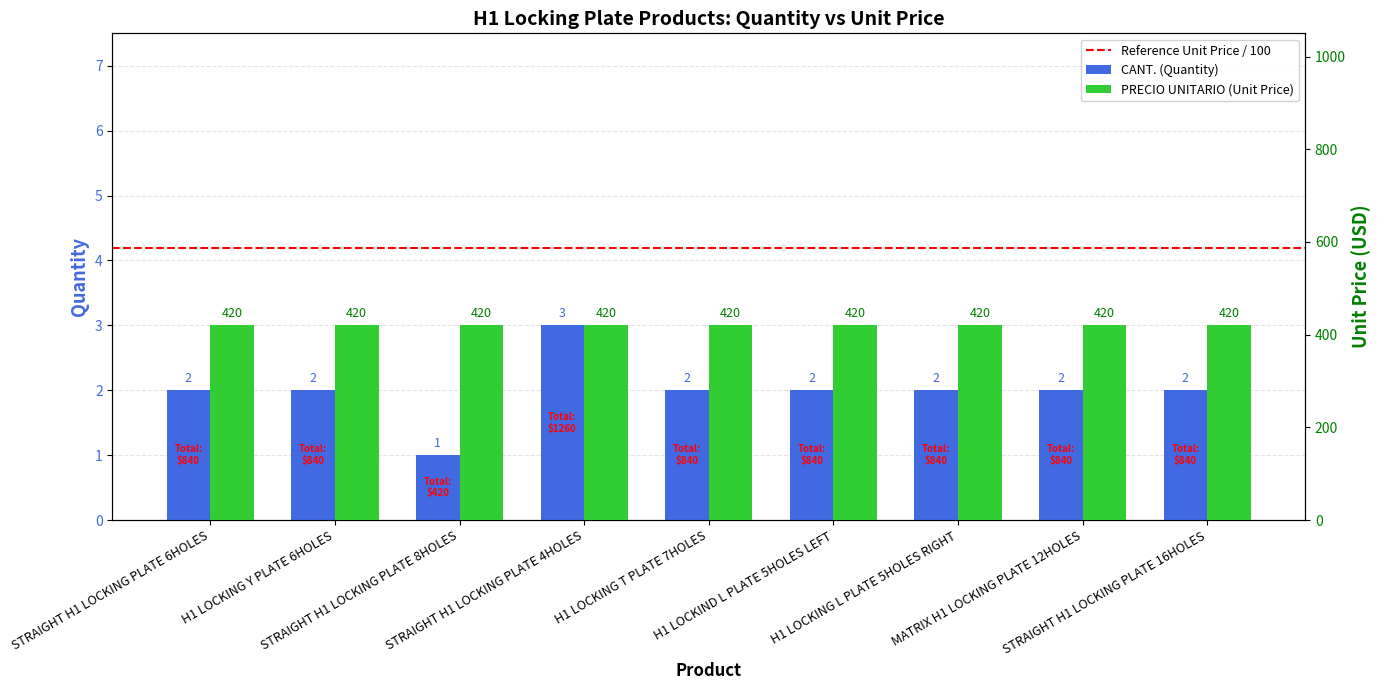

Are the bars horizontal?

No